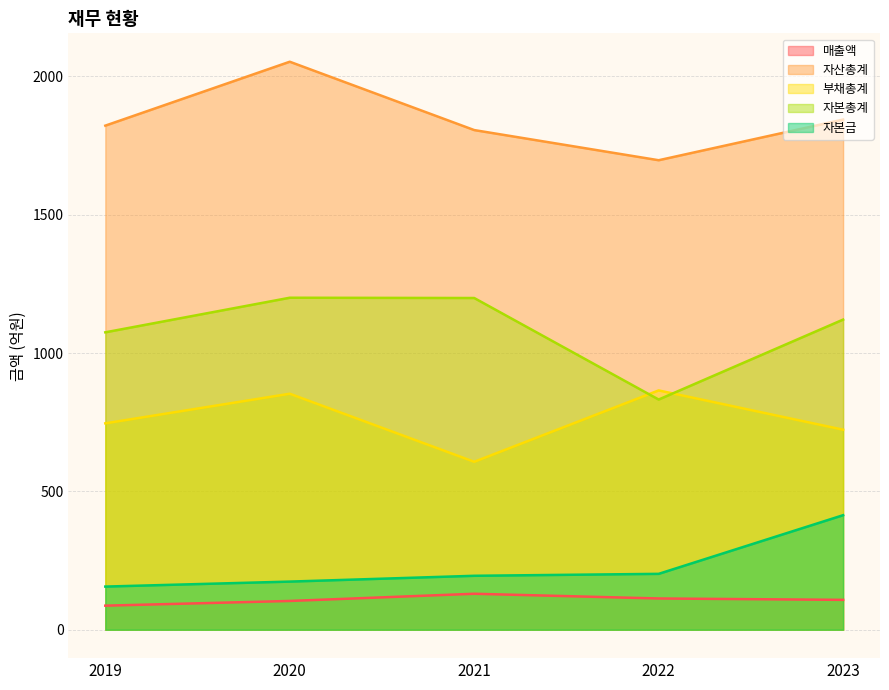

What is the maximum value shown in the chart?

2053